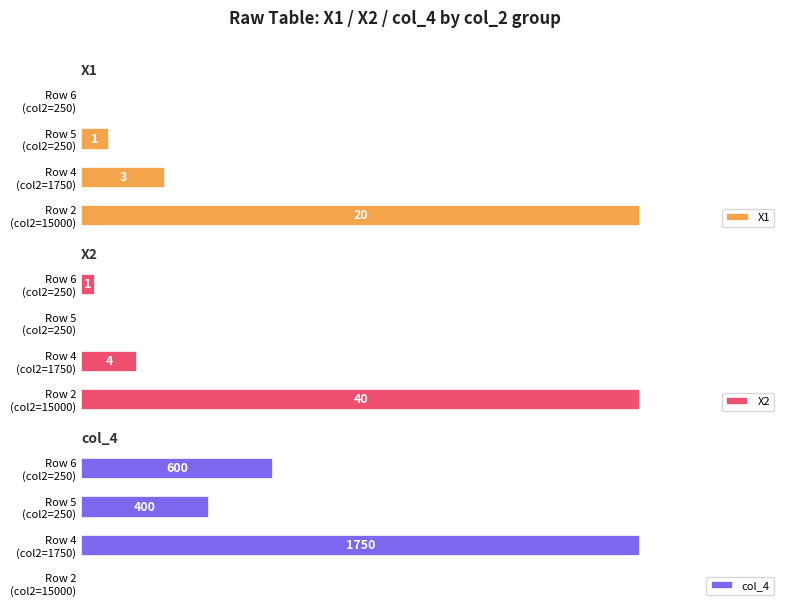

Rank the series by their maximum value, from lowest to highest.

X1, X2, col_4